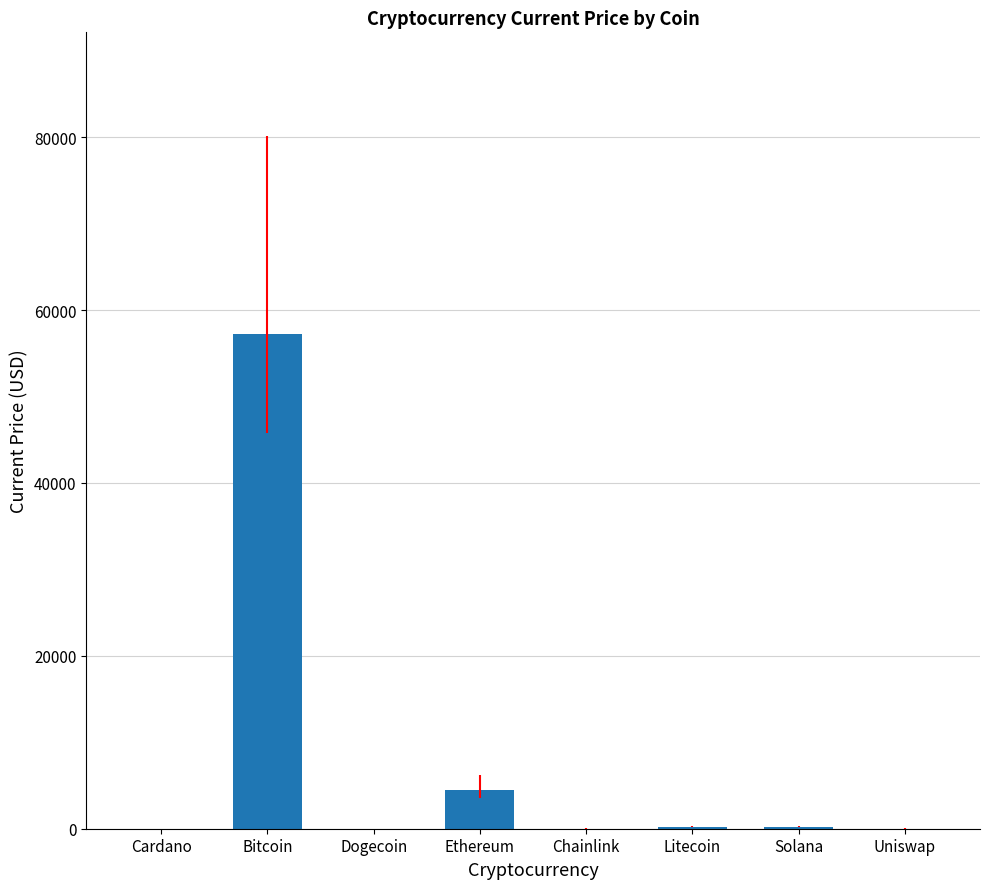

What is the maximum value shown in the chart?

57229.0